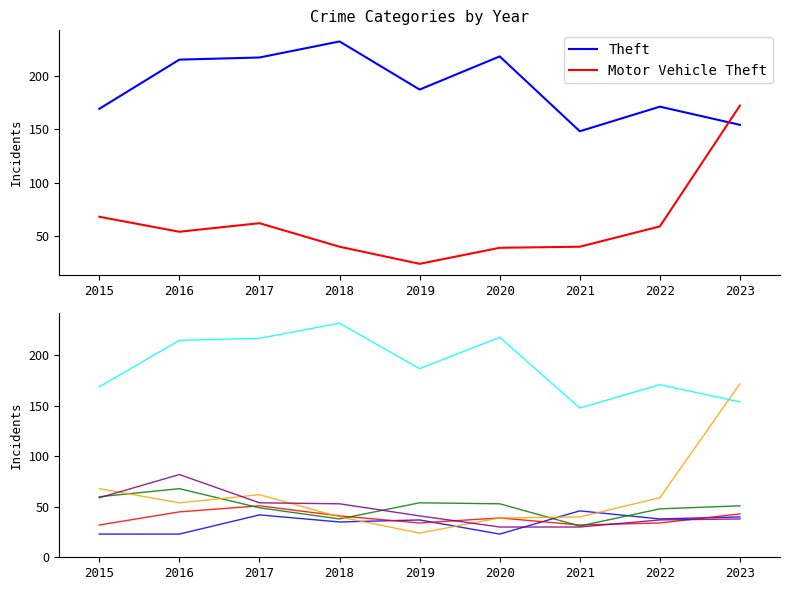

Is it true that Aggravated Battery equals 34 at 2019?

True